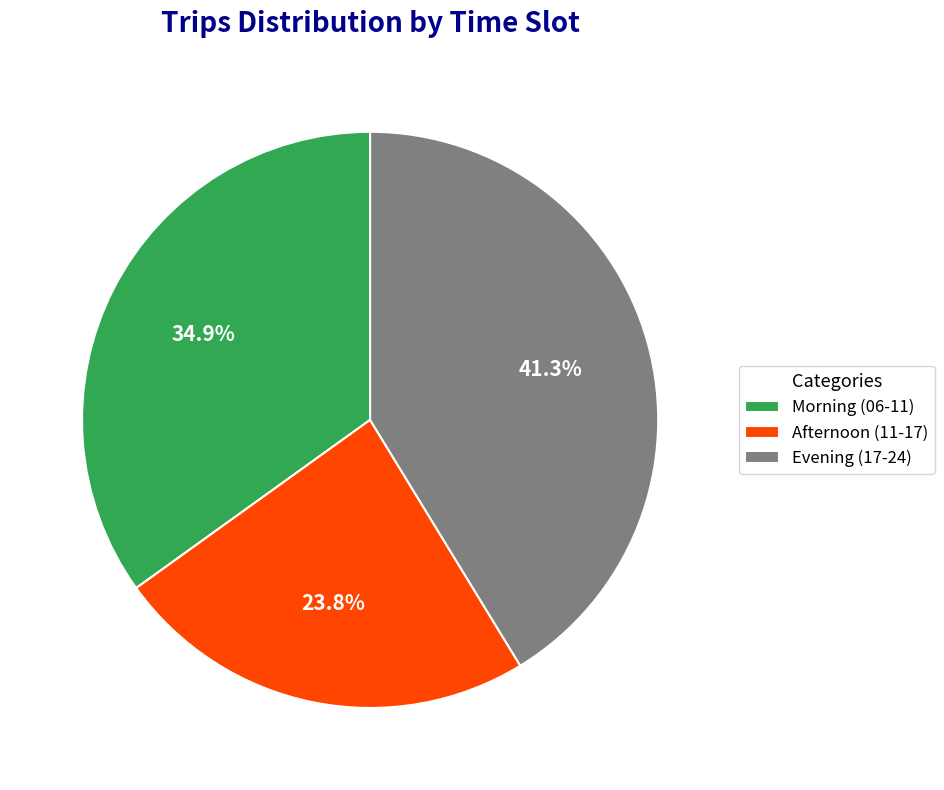

To the nearest percent, what is the average slice percentage?

33%